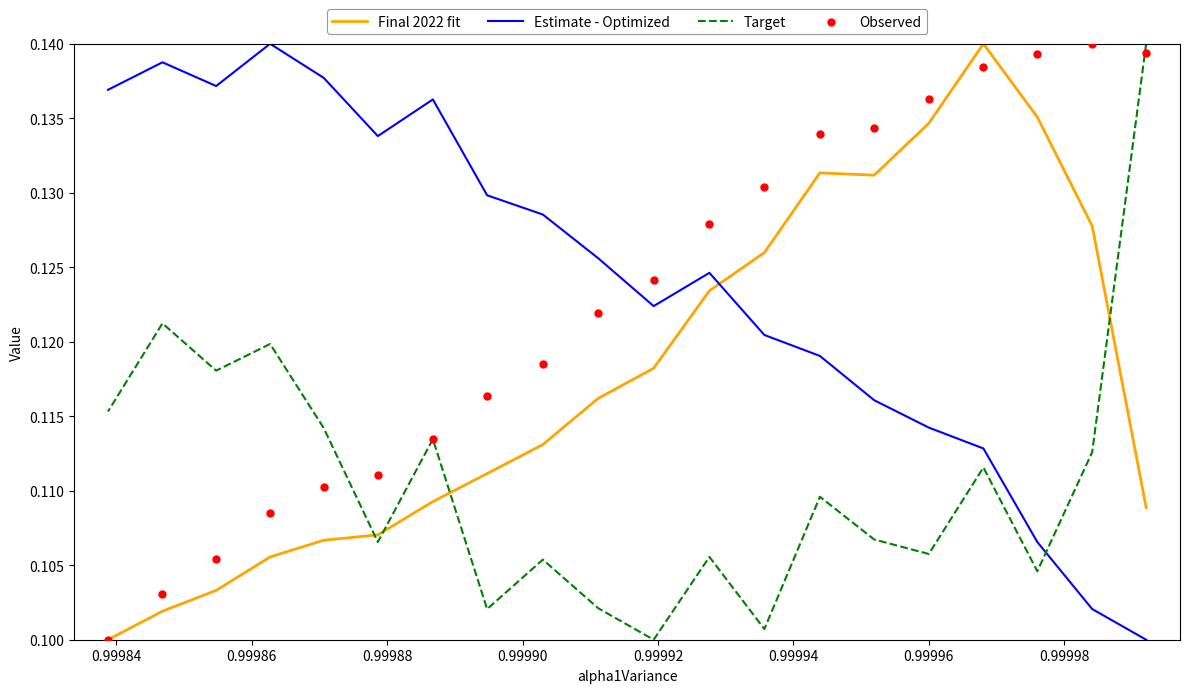

Which series has the largest total across all categories?

Estimate - Optimized